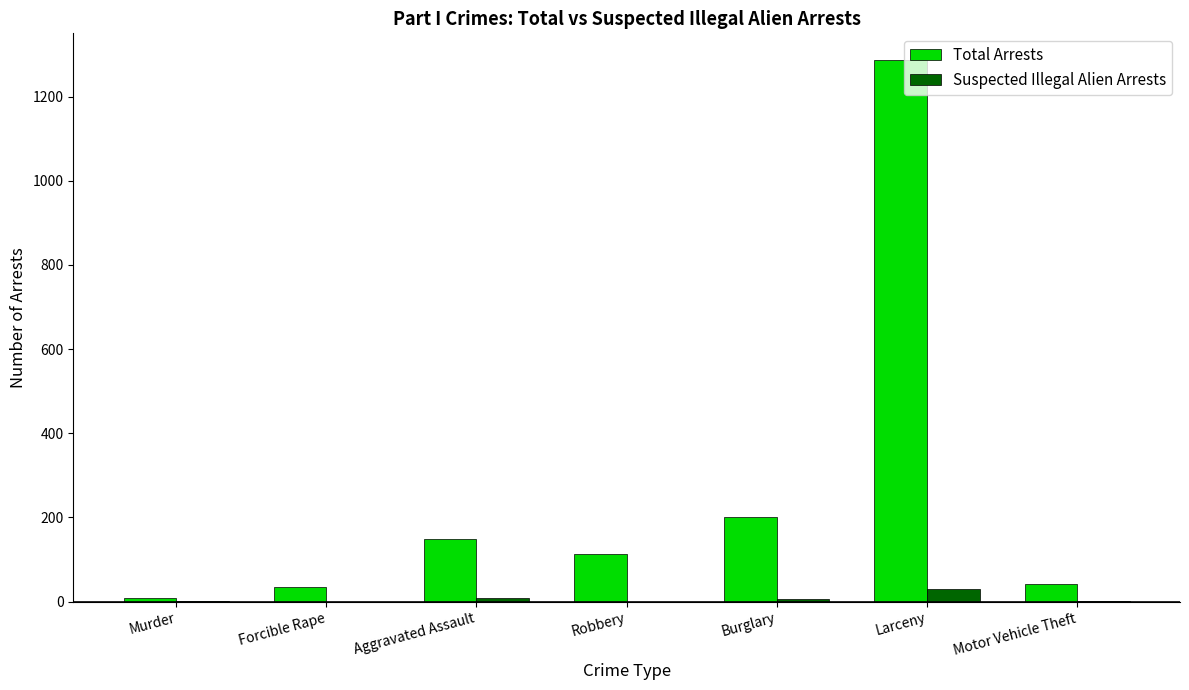

What is the spread (max minus min) of values at Larceny?

1256